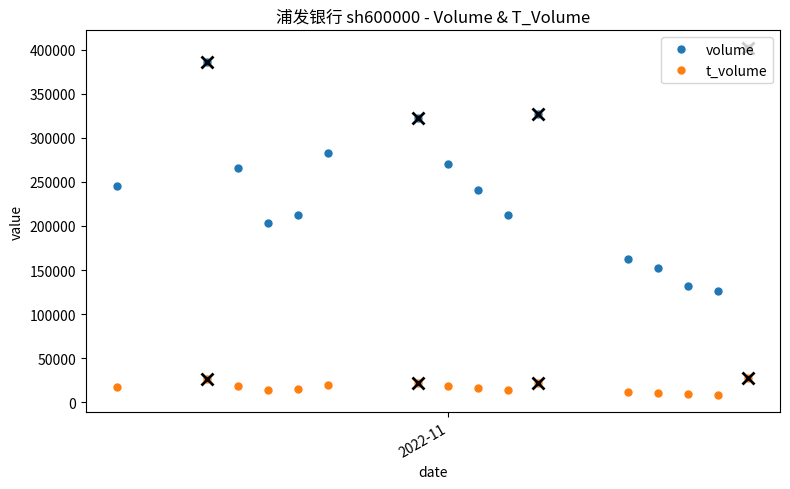

How many interior local valleys does the volume series have?

3